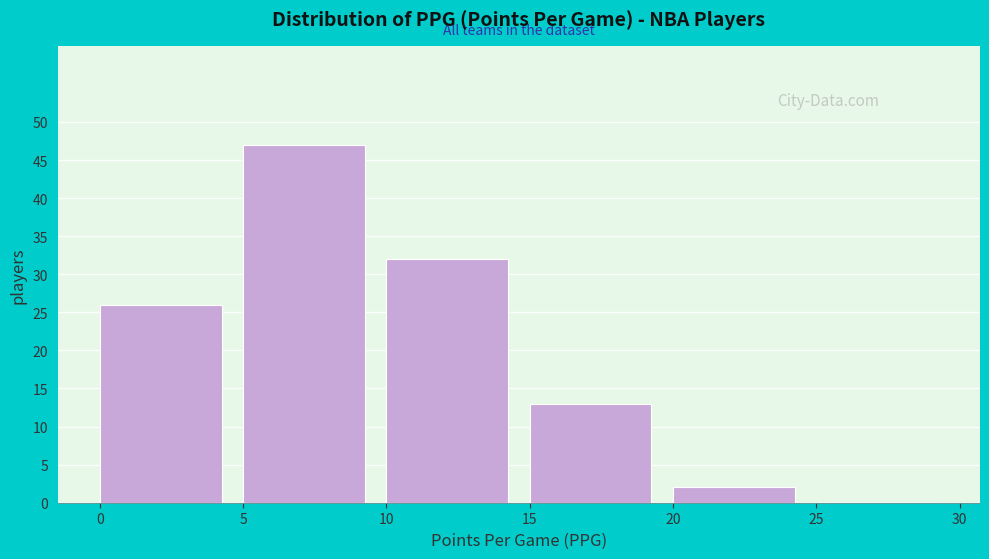

What is the height of the bar covering 5 to 10 on the x-axis? The values are not printed on the chart, so give them approximately, as read against the axis.

47